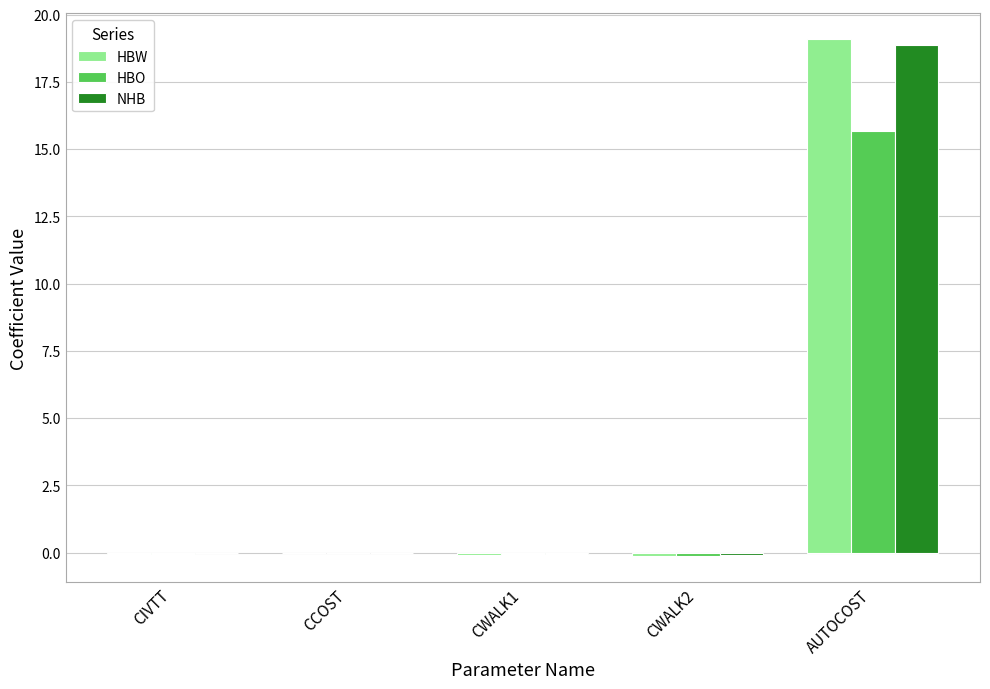

What is the maximum value shown in the chart?

19.1